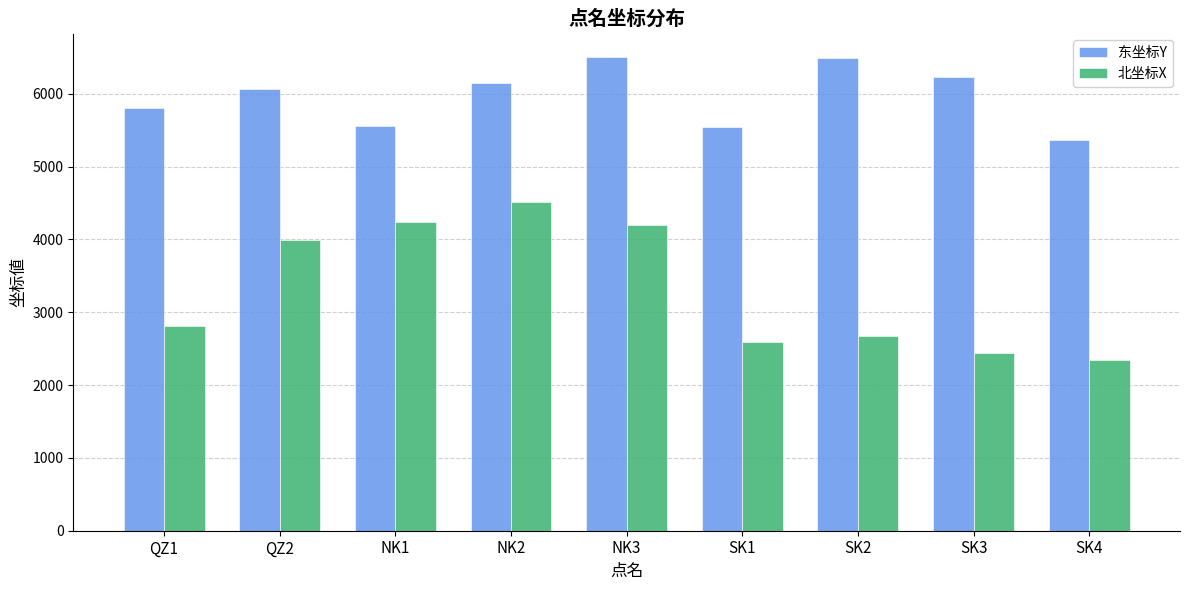

The value of 东坐标Y at NK3 is 6503.2. True or false?

True